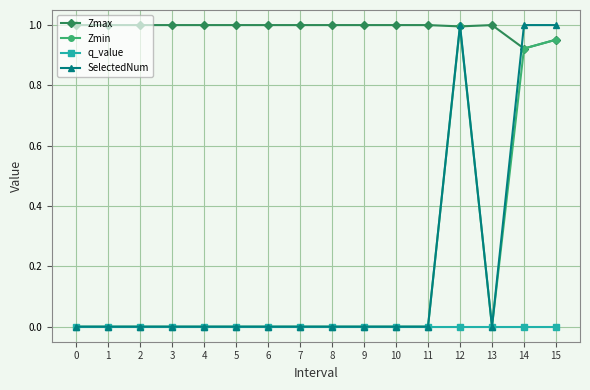

At which category is the sum across all series the highest?

12